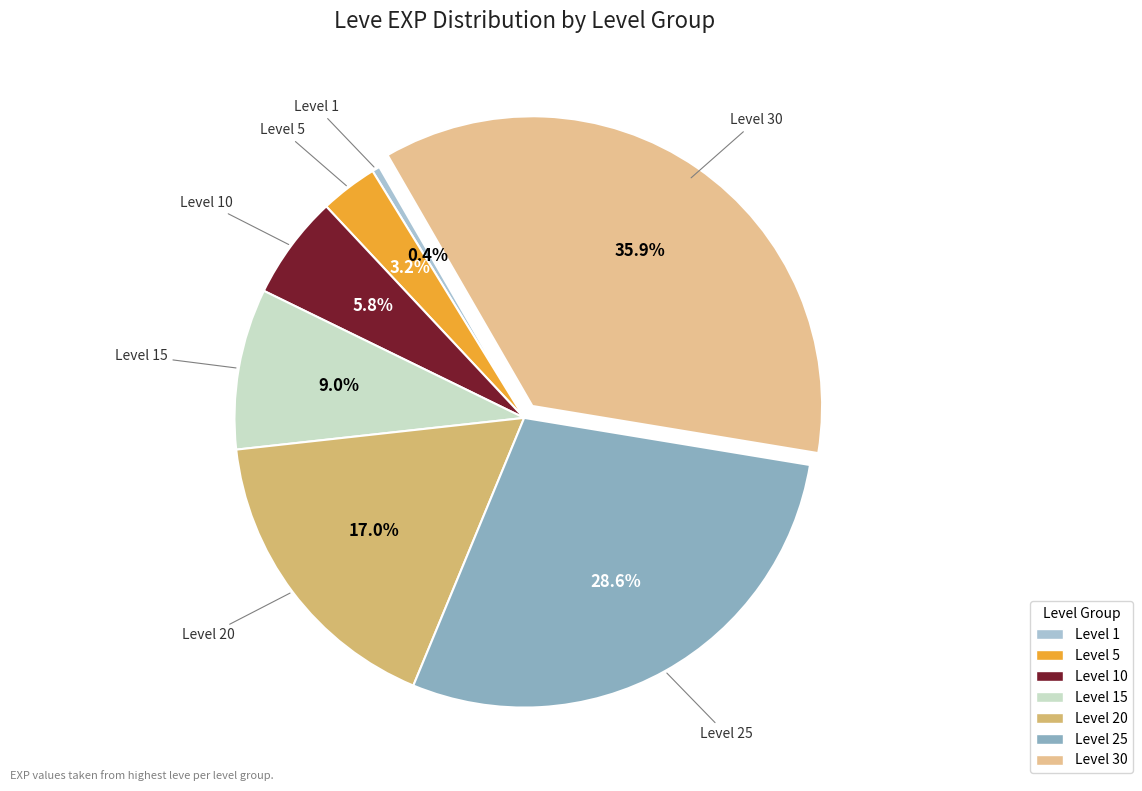

What percentage do Level 5 and Level 15 together represent?

12.2%